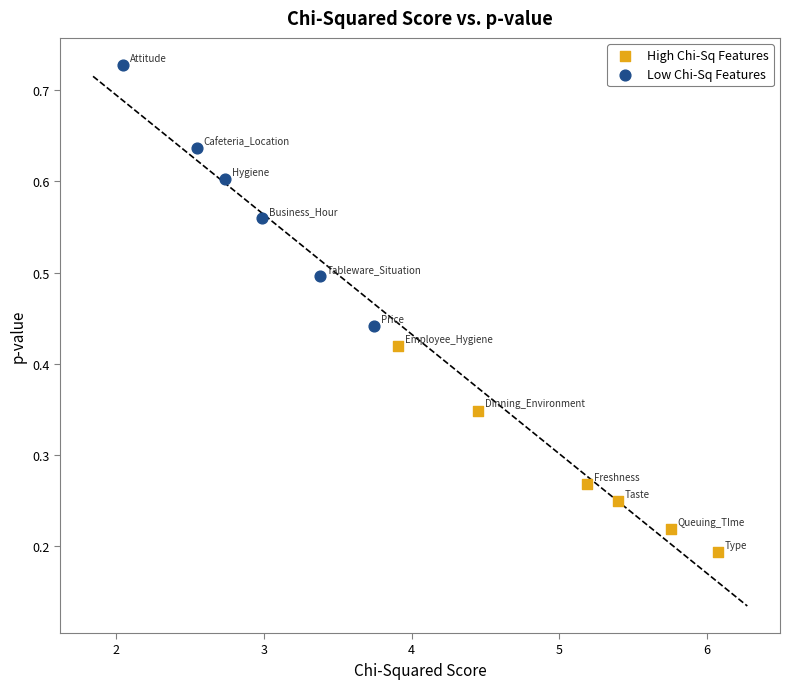

Which series contains the highest Y value?

Low Chi-Sq Features